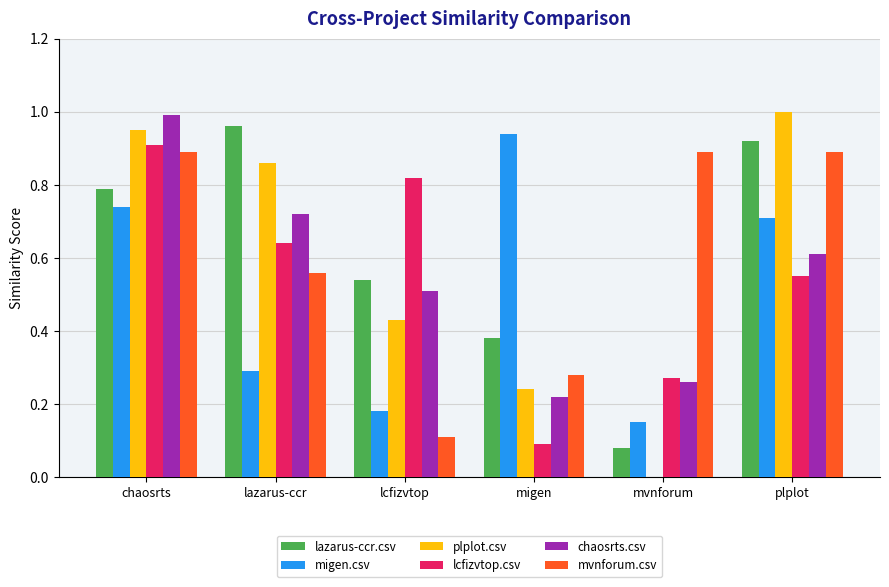

What is the sum of all plplot.csv values?

3.5